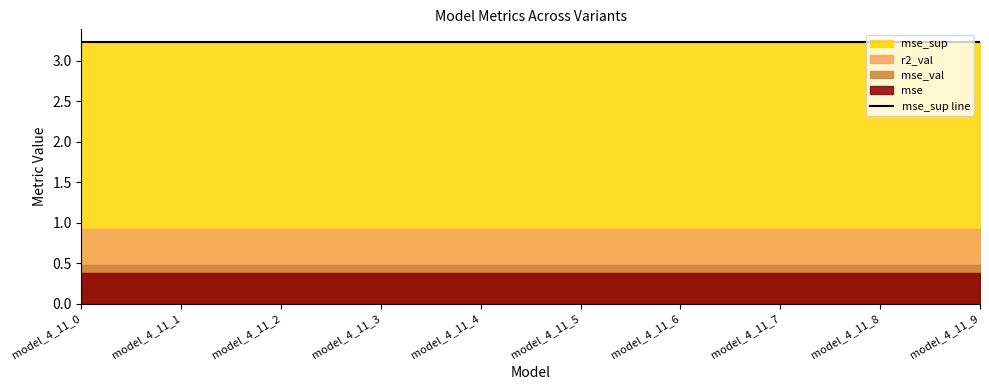

Reading left to right, extract all data points from this chart.

r2_val: model_4_11_0=0.9	model_4_11_1=0.9	model_4_11_2=0.9	model_4_11_3=0.9	model_4_11_4=0.9	model_4_11_5=0.9	model_4_11_6=0.9	model_4_11_7=0.9	model_4_11_8=0.9	model_4_11_9=0.9
mse: model_4_11_0=0.4	model_4_11_1=0.4	model_4_11_2=0.4	model_4_11_3=0.4	model_4_11_4=0.4	model_4_11_5=0.4	model_4_11_6=0.4	model_4_11_7=0.4	model_4_11_8=0.4	model_4_11_9=0.4
mse_sup: model_4_11_0=3.2	model_4_11_1=3.2	model_4_11_2=3.2	model_4_11_3=3.2	model_4_11_4=3.2	model_4_11_5=3.2	model_4_11_6=3.2	model_4_11_7=3.2	model_4_11_8=3.2	model_4_11_9=3.2
mse_val: model_4_11_0=0.5	model_4_11_1=0.5	model_4_11_2=0.5	model_4_11_3=0.5	model_4_11_4=0.5	model_4_11_5=0.5	model_4_11_6=0.5	model_4_11_7=0.5	model_4_11_8=0.5	model_4_11_9=0.5